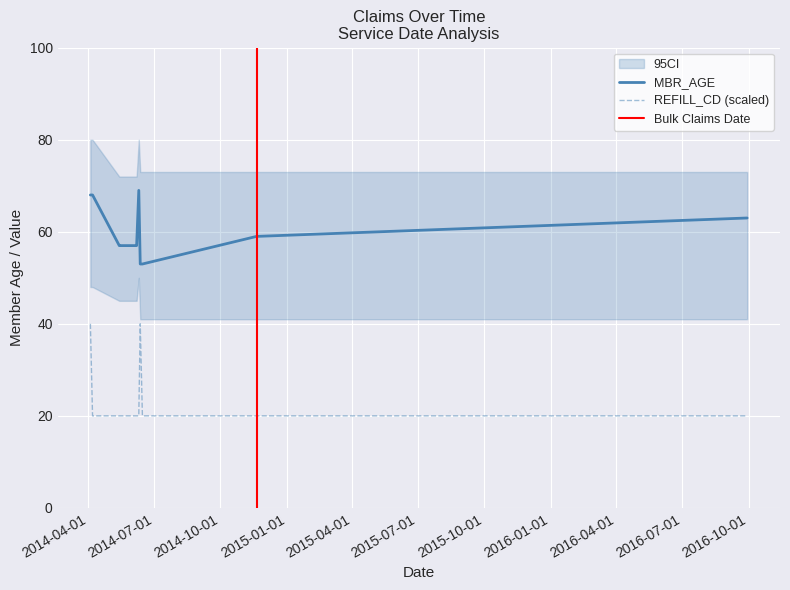

True or false: MBR_AGE and REFILL_CD intersect in this chart.

False